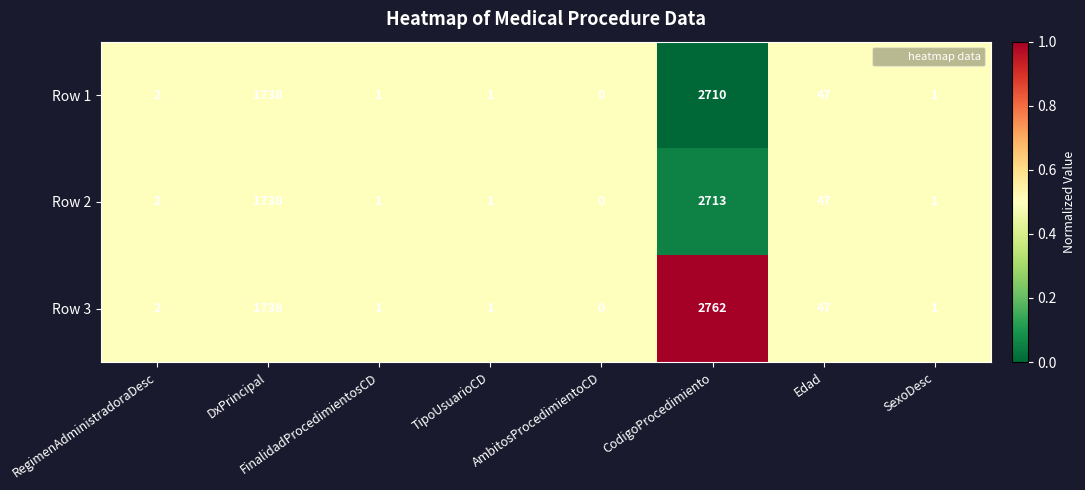

True or false: Row 1 has a value of -1337 at AmbitosProcedimientoCD.

False